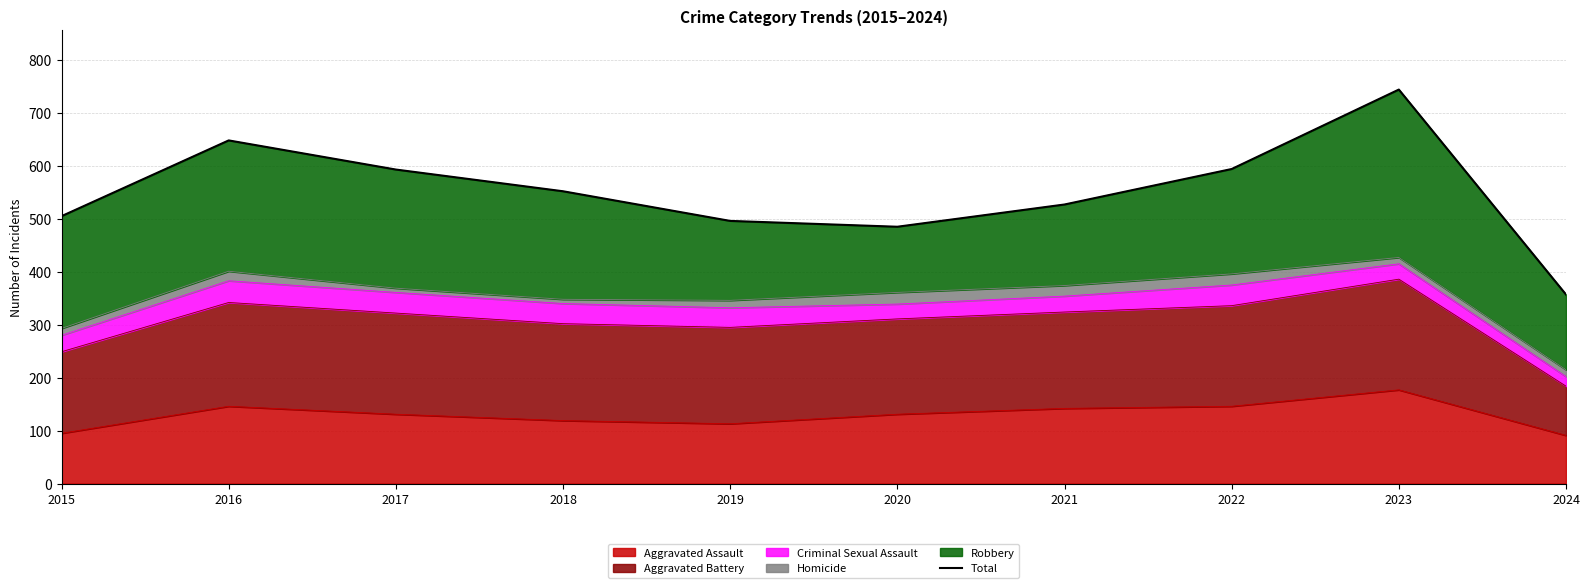

True or false: the data shows 270 at 2022.

False